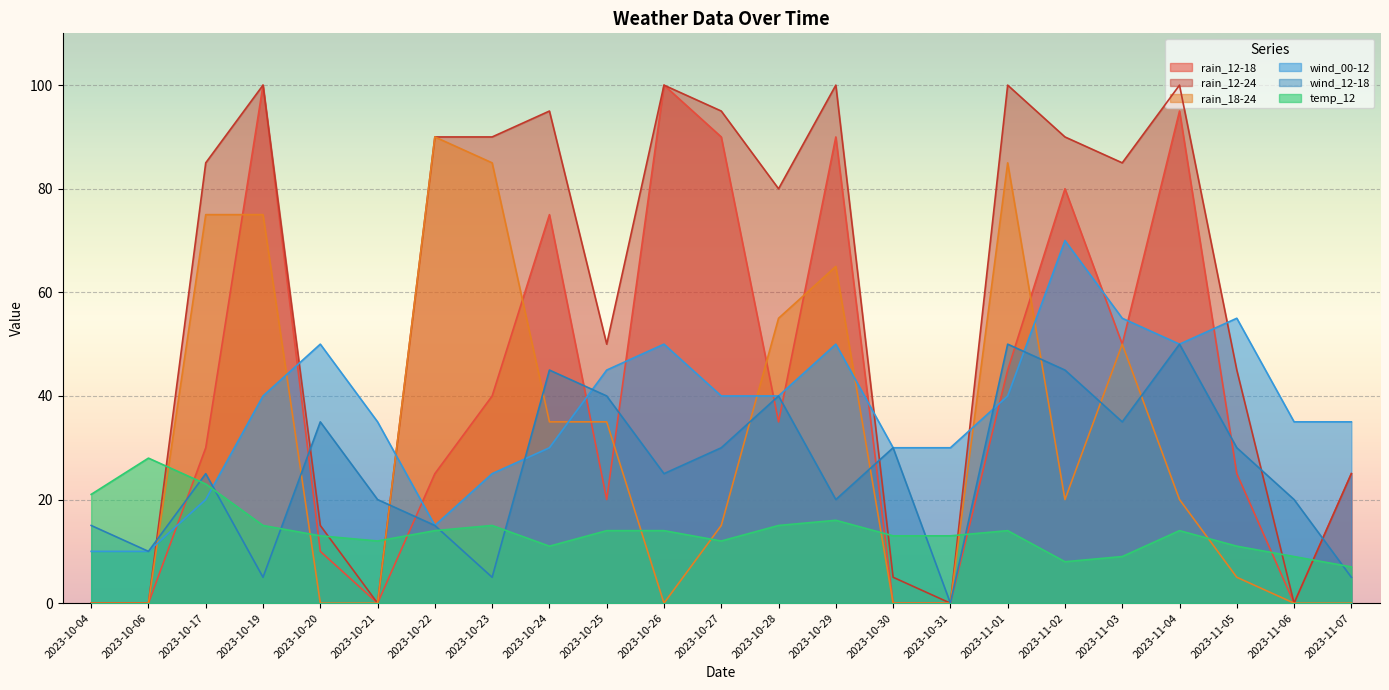

True or false: wind_00-12 has a value of 45 at 2023-10-25.

True